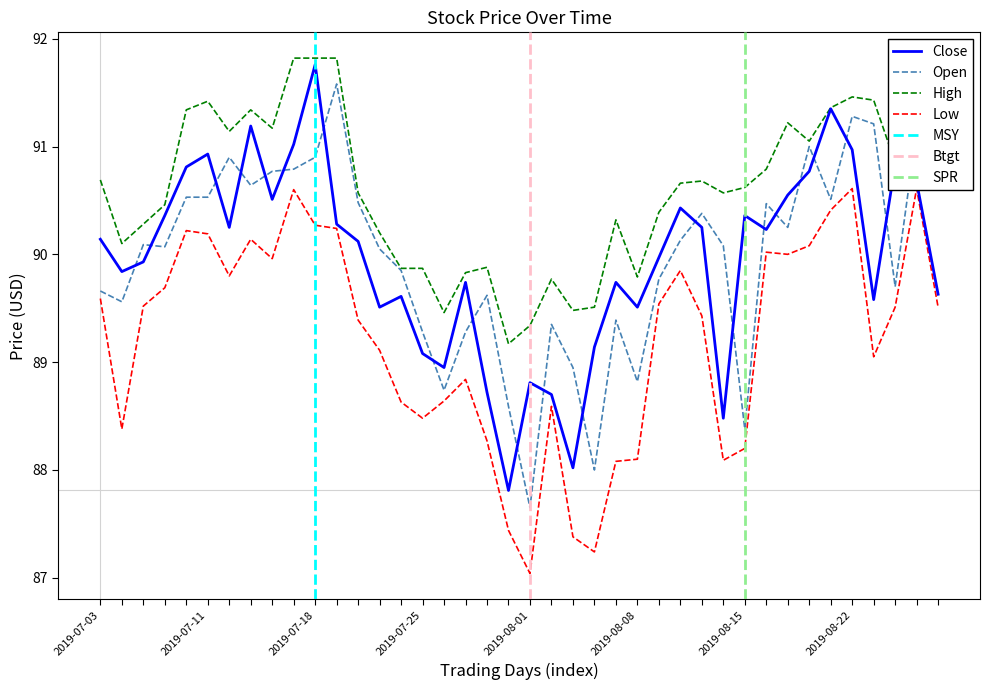

Where is Open nearest to the value 89?

22